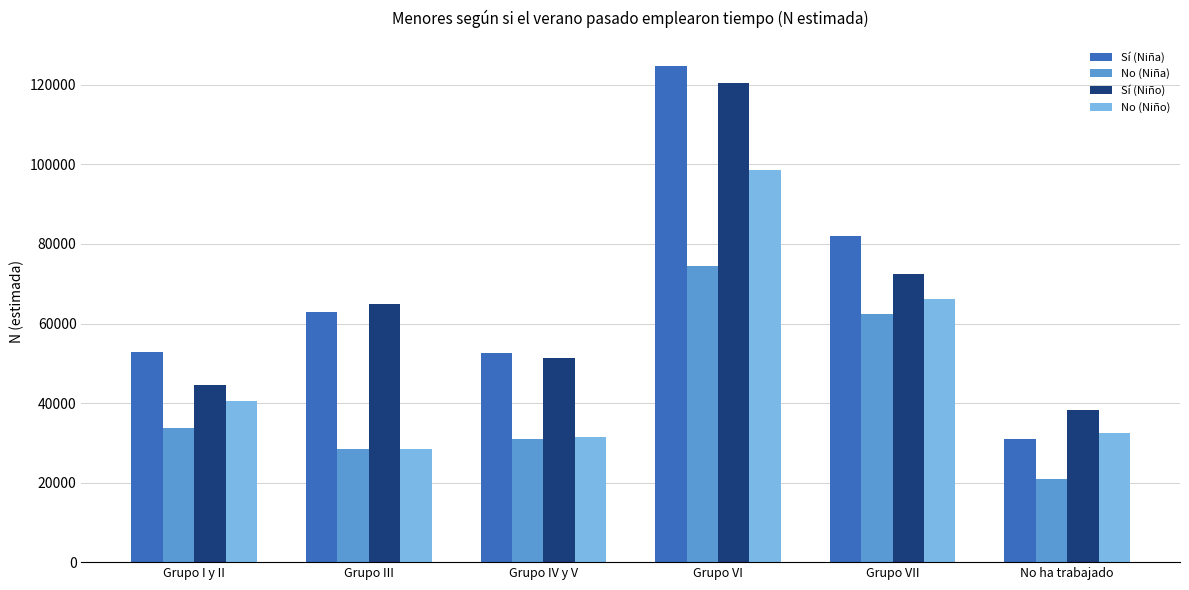

What value does the Sí (Niño) series have at Grupo III, to the nearest 100?

64800